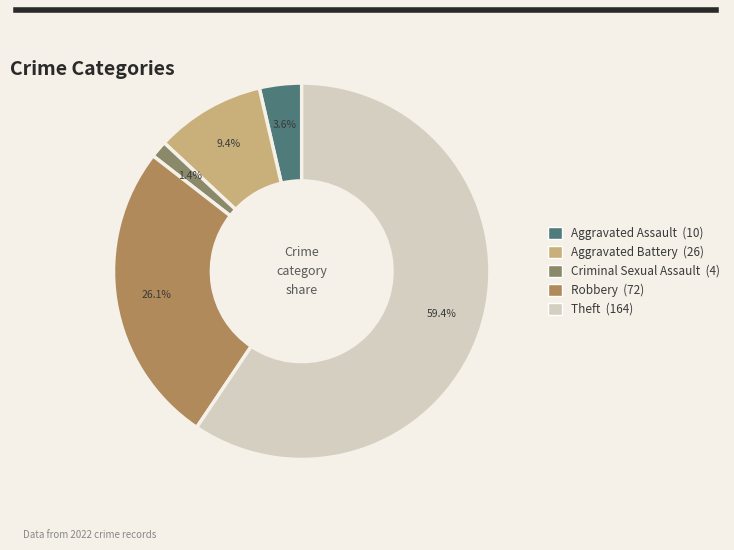

What percentage is the Criminal Sexual Assault slice, to the nearest percent?

1%